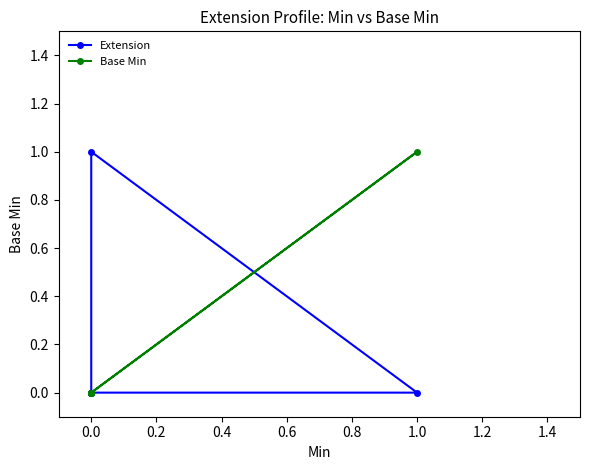

What is the sum of all Base Min values?

1